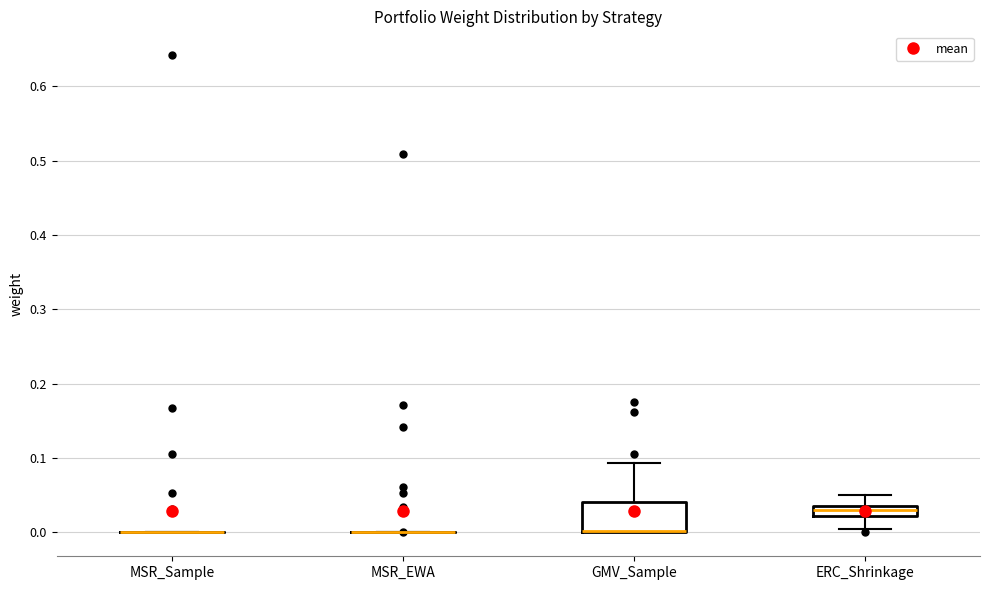

Which box is the tallest, from its lower edge to its upper edge?

GMV_Sample